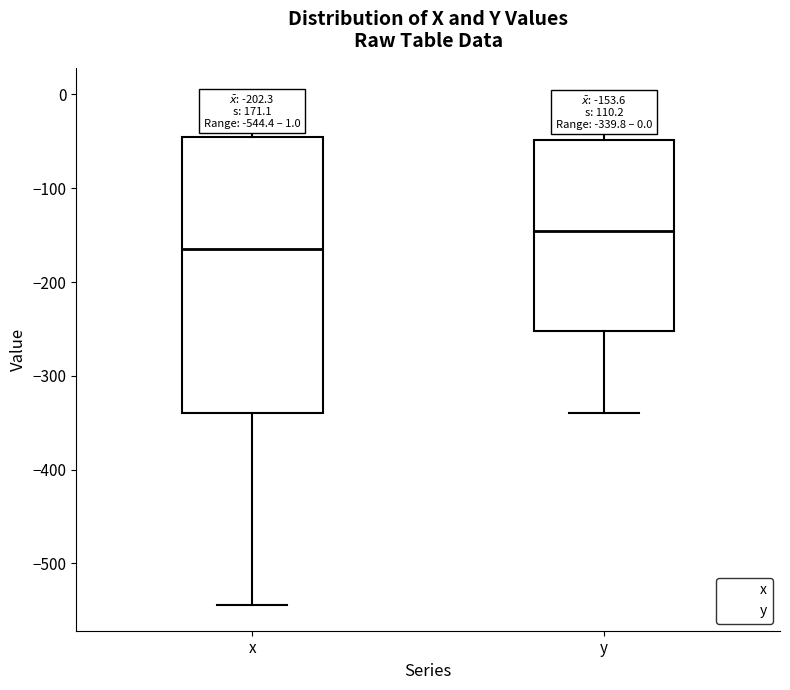

Which box's median line is the lowest?

x